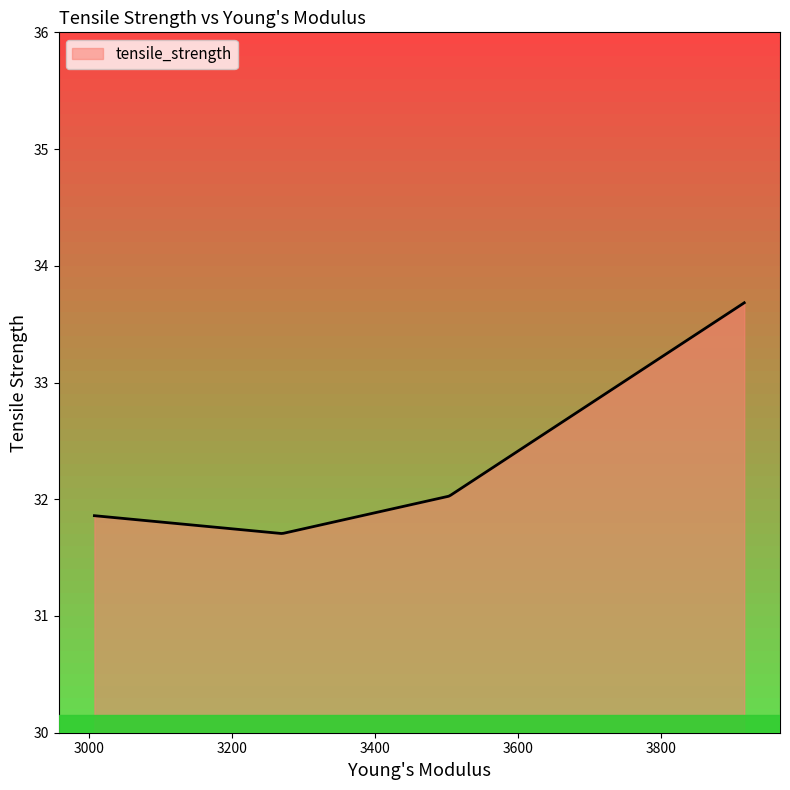

What is the greatest value displayed?

33.7